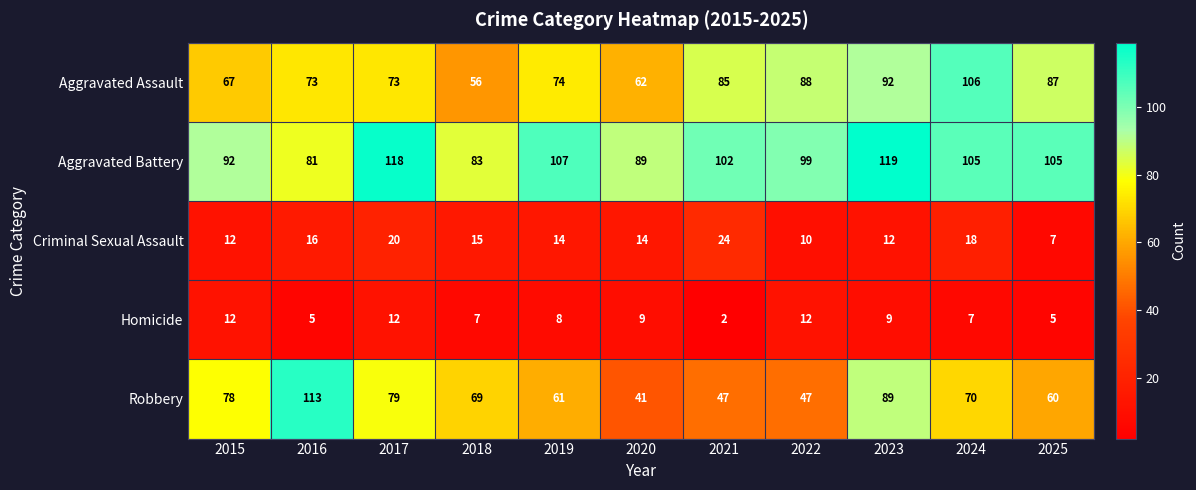

Is the value of Criminal Sexual Assault at 2019 greater than the value of Homicide at 2018?

Yes